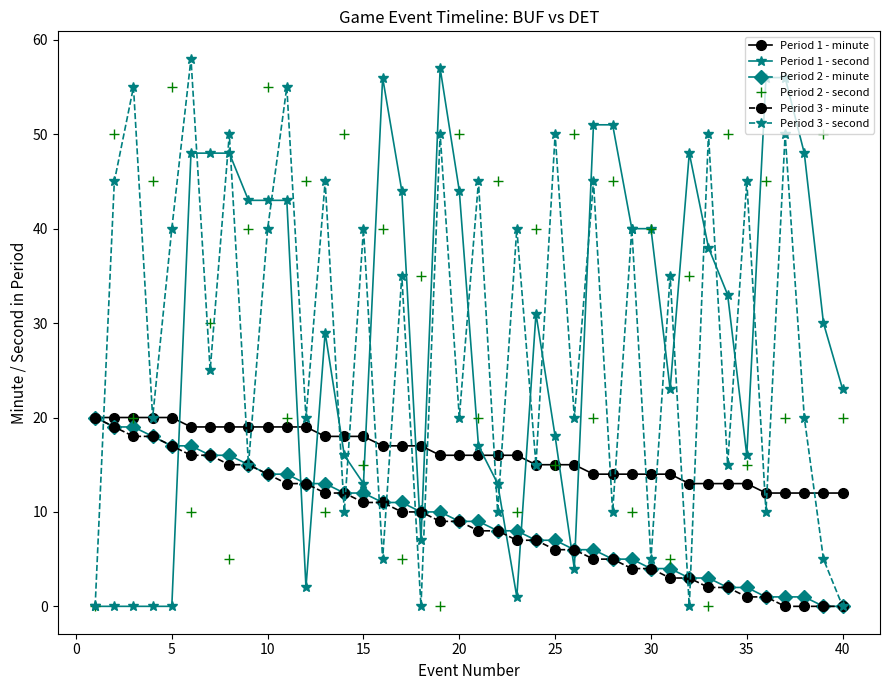

What is the greatest value displayed?

58